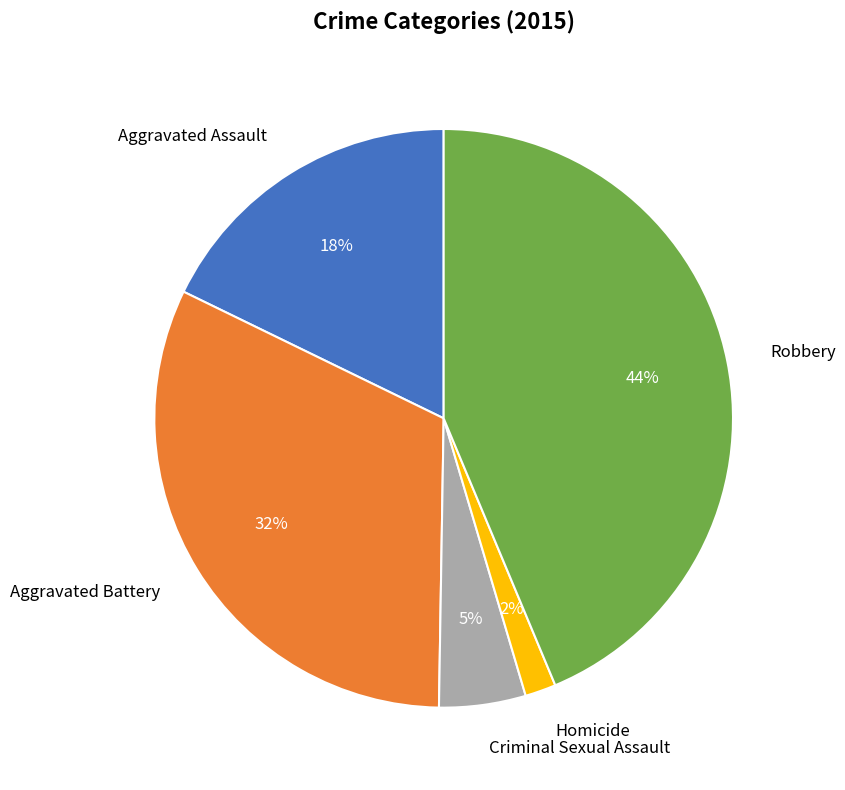

Does Aggravated Assault account for over 50% of the chart?

No